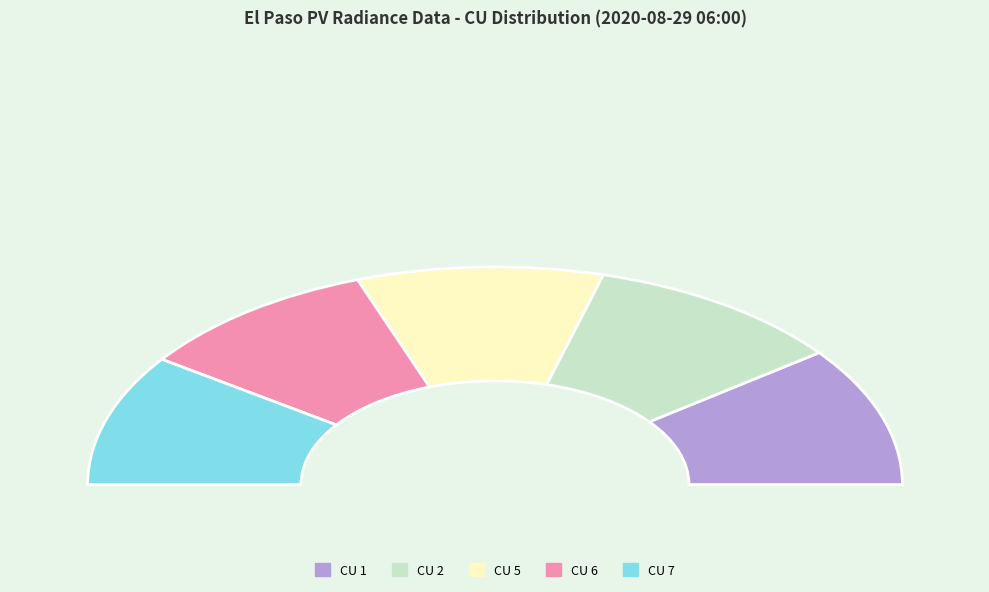

How many slices are in this pie chart?

5